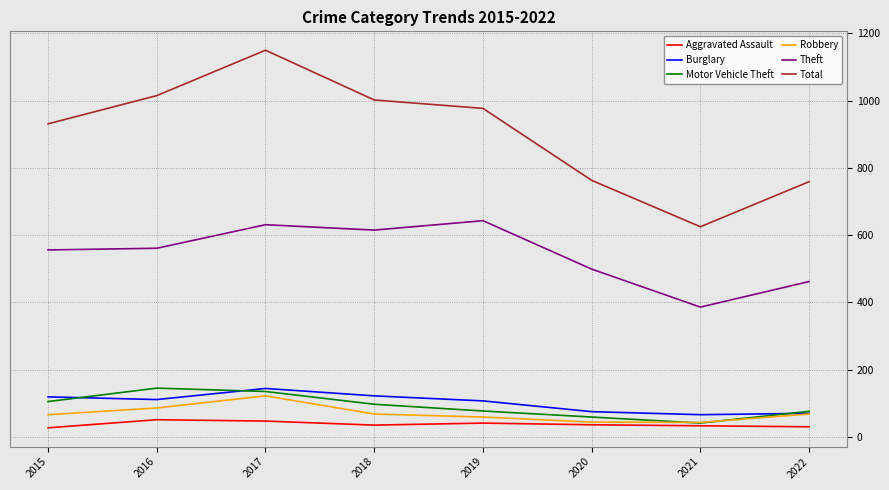

What is the lowest value of the Burglary series?

66